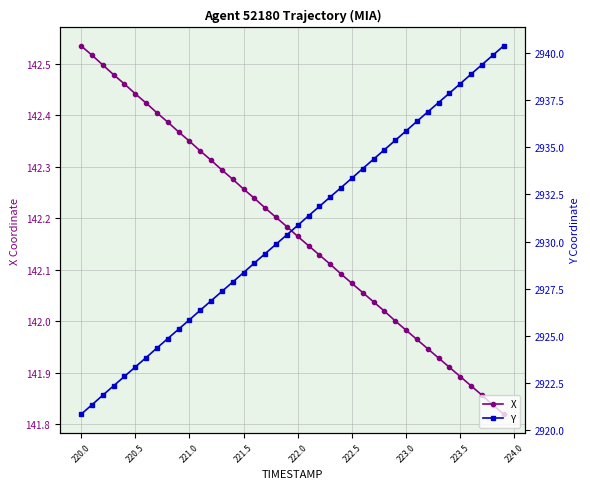

What is the average value of the Y series?

2930.6